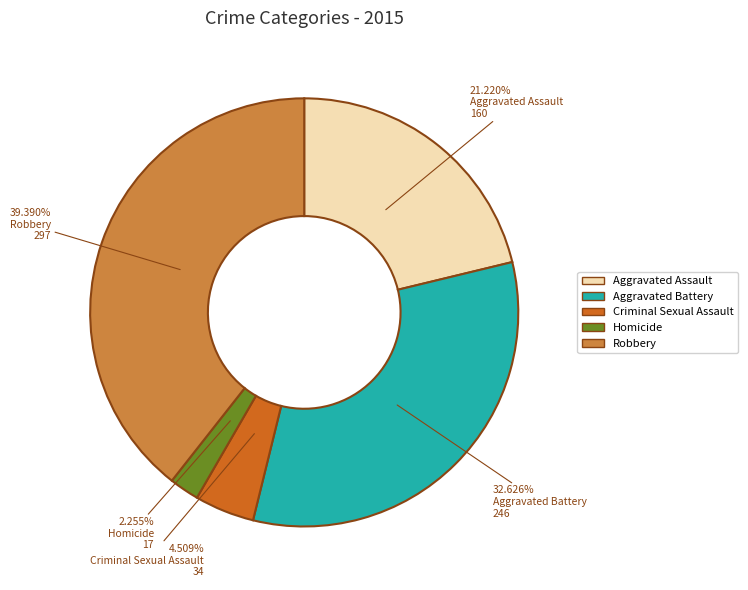

Does Criminal Sexual Assault account for over 50% of the chart?

No